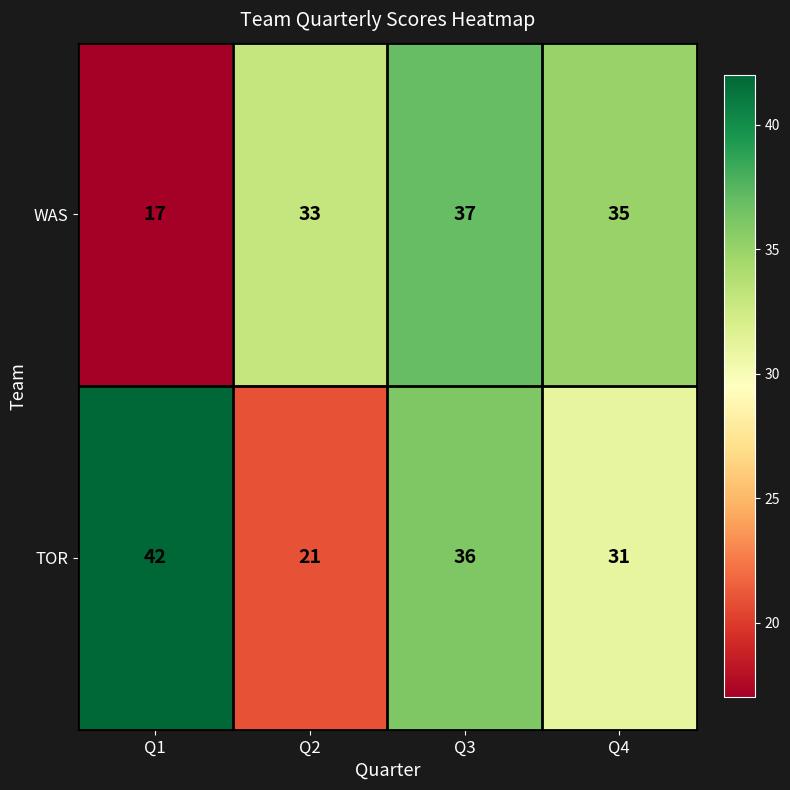

List the series in order of their peak value, lowest first.

WAS, TOR